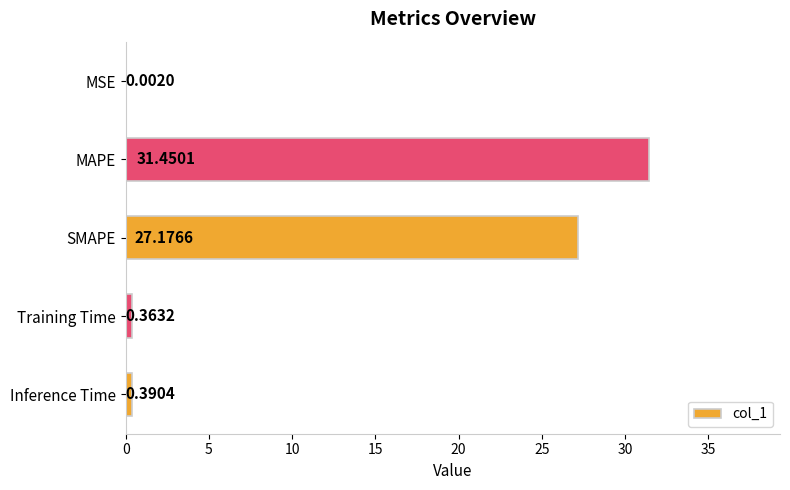

What is the sum of all values?

59.4